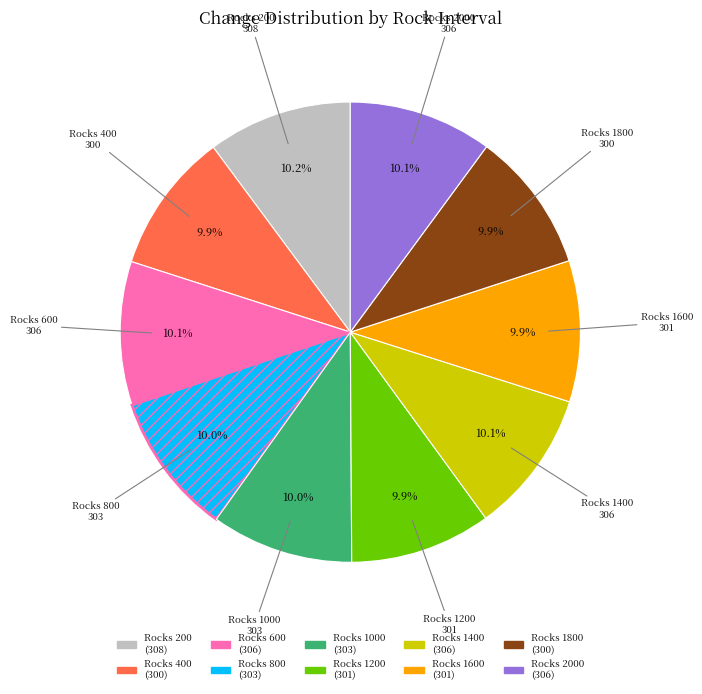

How many slices are in this pie chart?

10